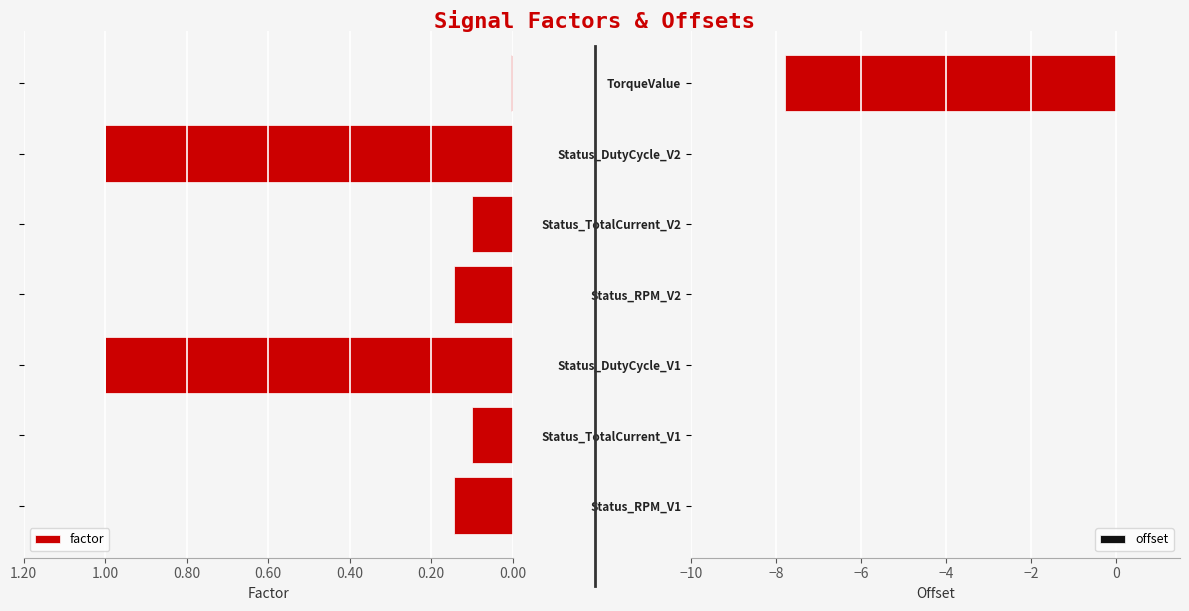

At how many categories does at least one series exceed -3?

7